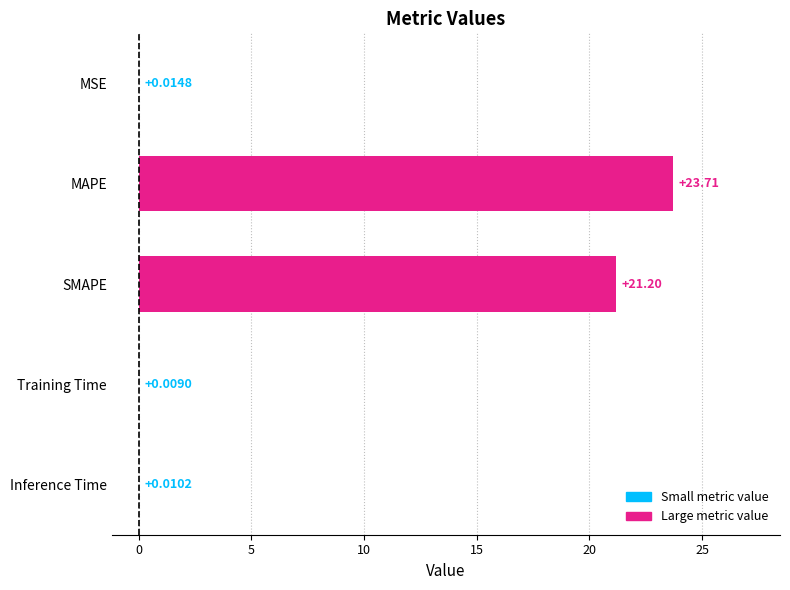

Where is the data nearest to the value 11?

SMAPE